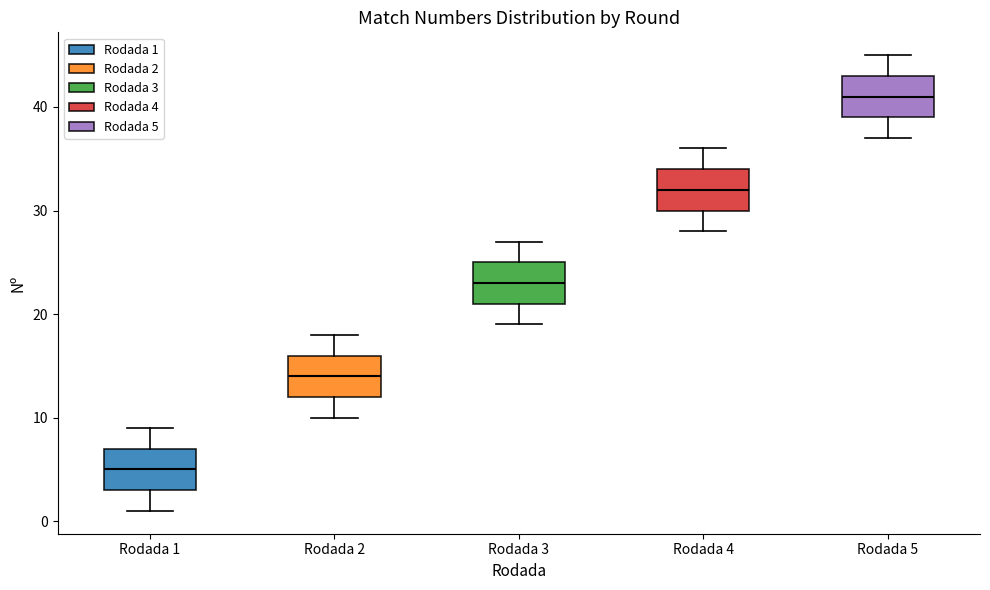

Which box's median line is the lowest?

Rodada 1